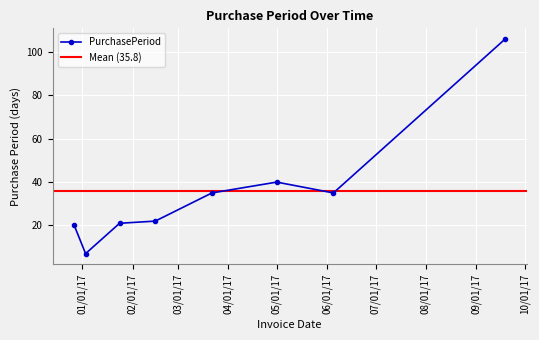

What is the minimum value for PurchasePeriod?

7